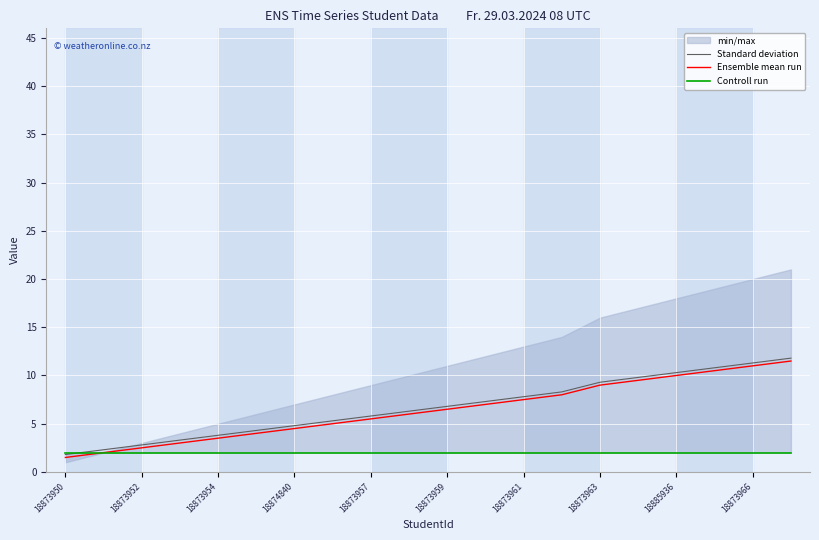

The value of Controll run at 17 is 2.0. True or false?

True